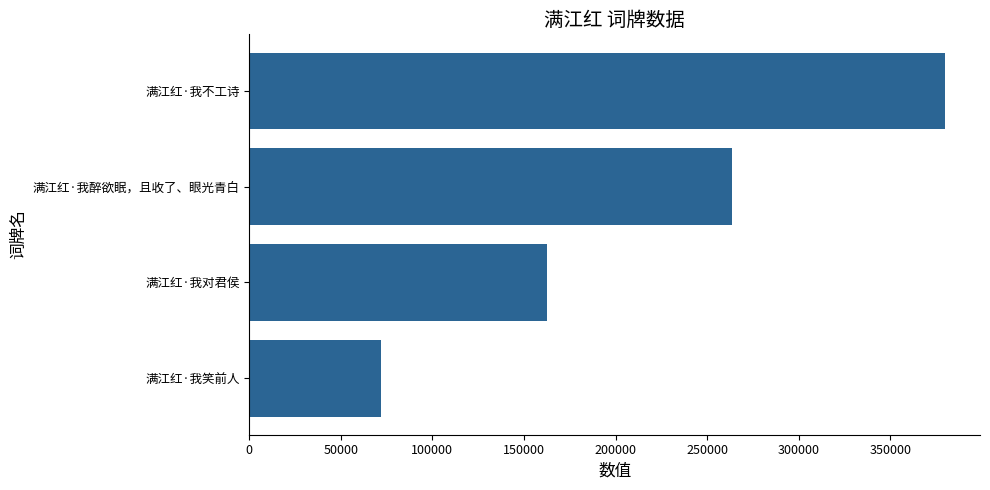

The value at 满江红·我对君侯 is 162850. True or false?

True